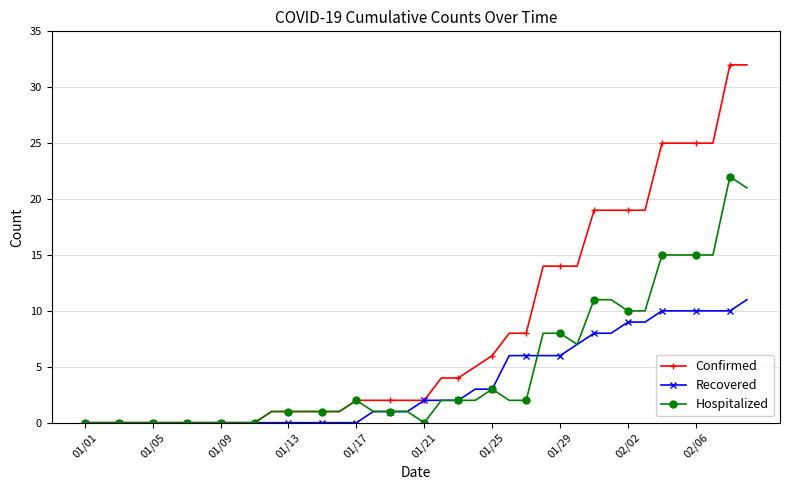

Rank the series by their average value, from lowest to highest.

Recovered, Hospitalized, Confirmed